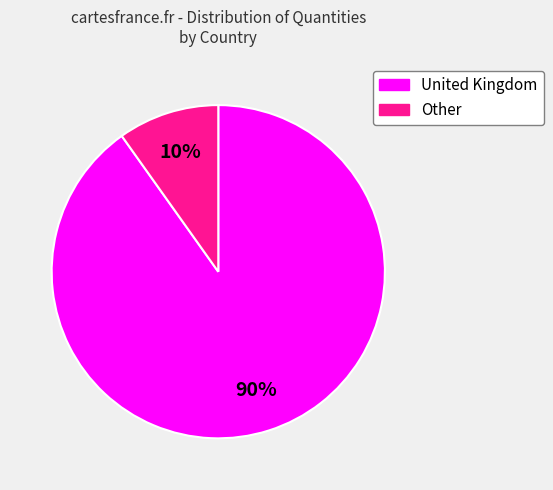

Which category has the smallest portion of the pie?

Other